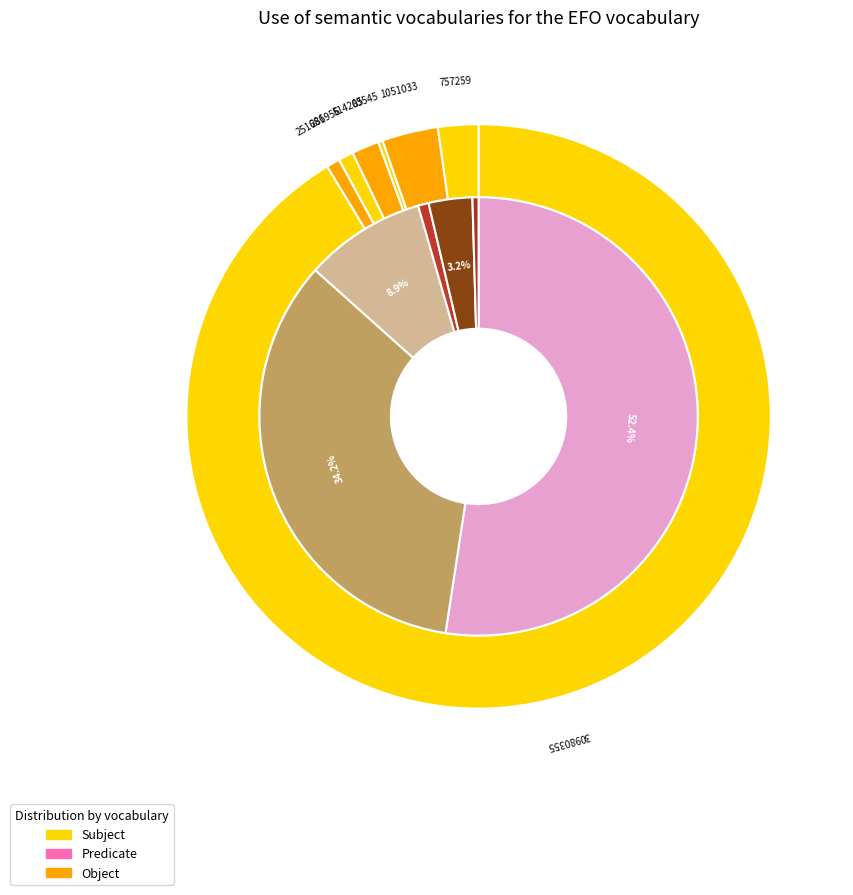

What is the change in value from 30980355 to 514205?

-30466150